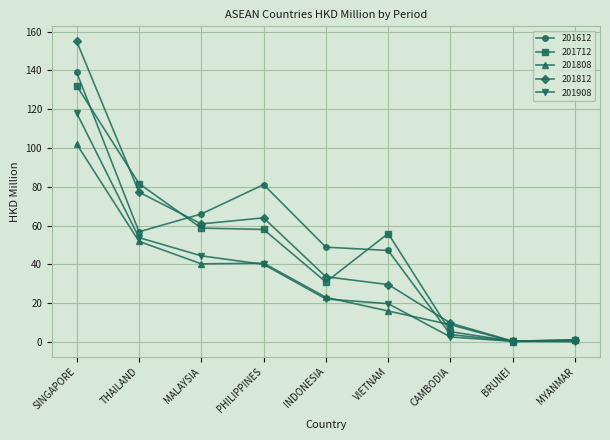

Rank the series at MALAYSIA from lowest to highest value.

201808, 201908, 201712, 201812, 201612